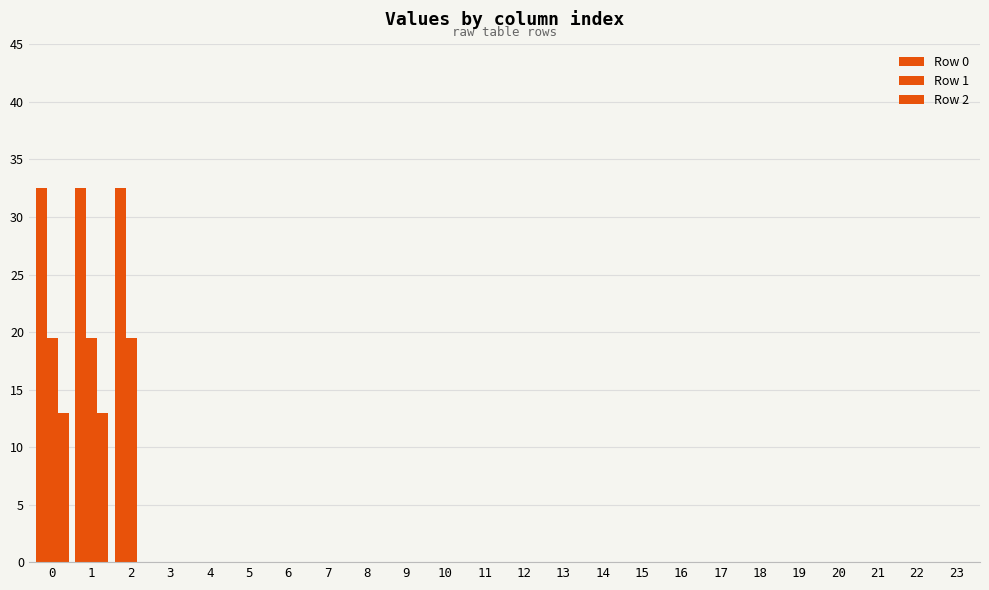

Reading right to left, transcribe all the data shown in this chart.

Row 0: 0.0	0.0	0.0	0.0	0.0	0.0	0.0	0.0	0.0	0.0	0.0	0.0	0.0	0.0	0.0	0.0	0.0	0.0	0.0	0.0	0.0	32.5	32.5	32.5
Row 1: 0.0	0.0	0.0	0.0	0.0	0.0	0.0	0.0	0.0	0.0	0.0	0.0	0.0	0.0	0.0	0.0	0.0	0.0	0.0	0.0	0.0	19.5	19.5	19.5
Row 2: 0.0	0.0	0.0	0.0	0.0	0.0	0.0	0.0	0.0	0.0	0.0	0.0	0.0	0.0	0.0	0.0	0.0	0.0	0.0	0.0	0.0	0.0	13.0	13.0